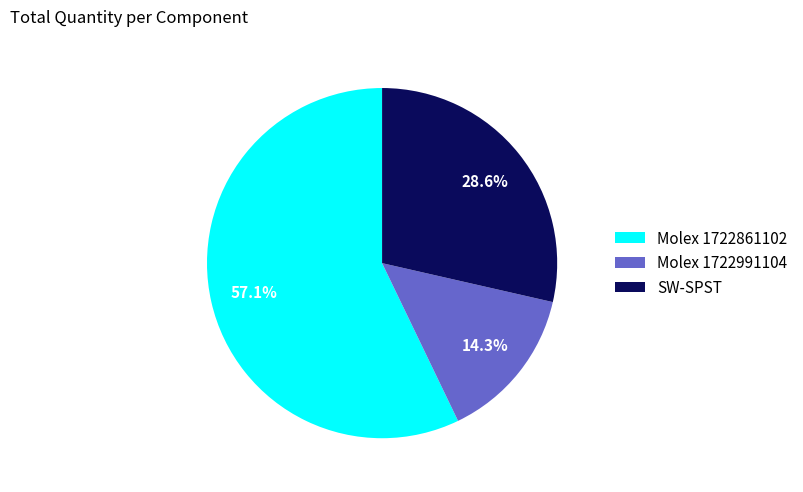

How many segments does this pie chart have?

3